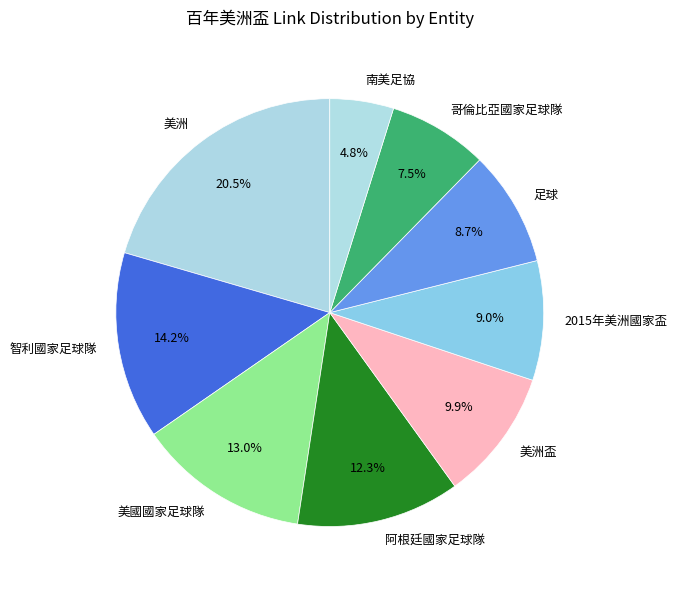

Approximately how many times larger is the value at 美洲 compared to 2015年美洲國家盃?

2.3